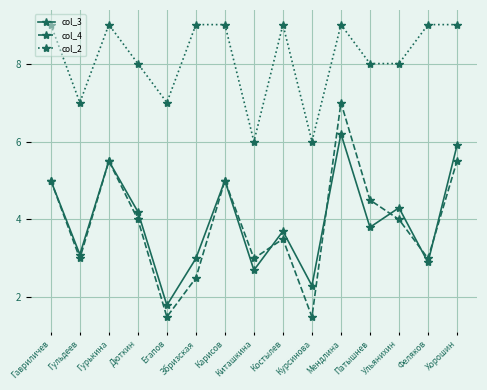

What position from the right is Хорошин?

1